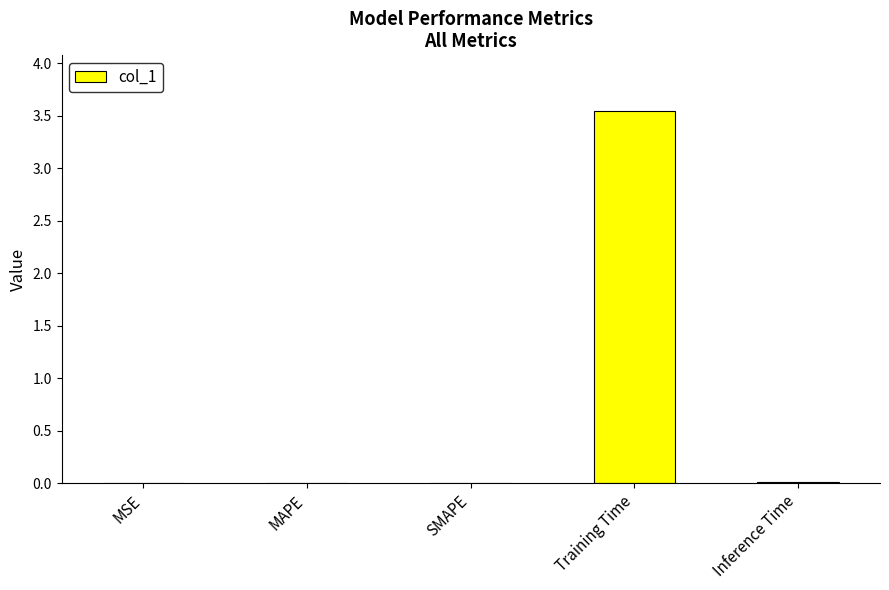

Which has a higher value, SMAPE or Training Time?

Training Time